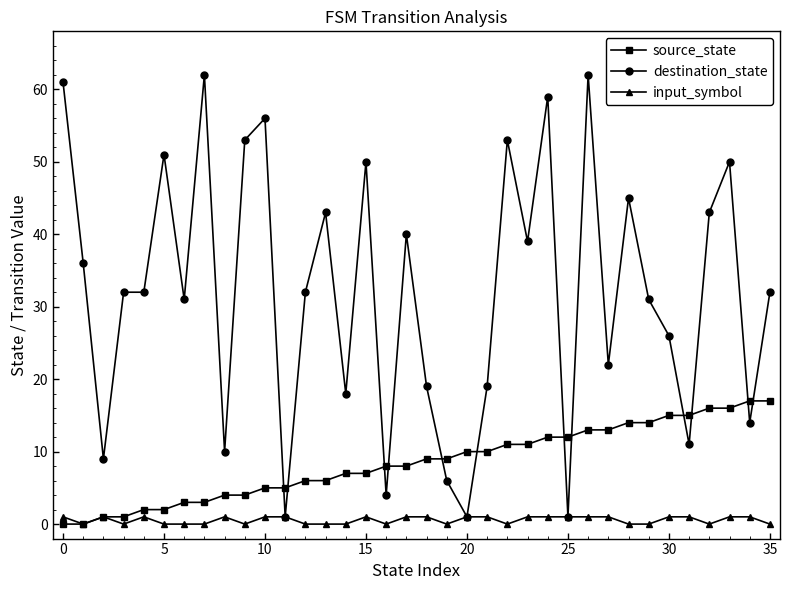

How many times do destination_state and source_state cross each other?

12